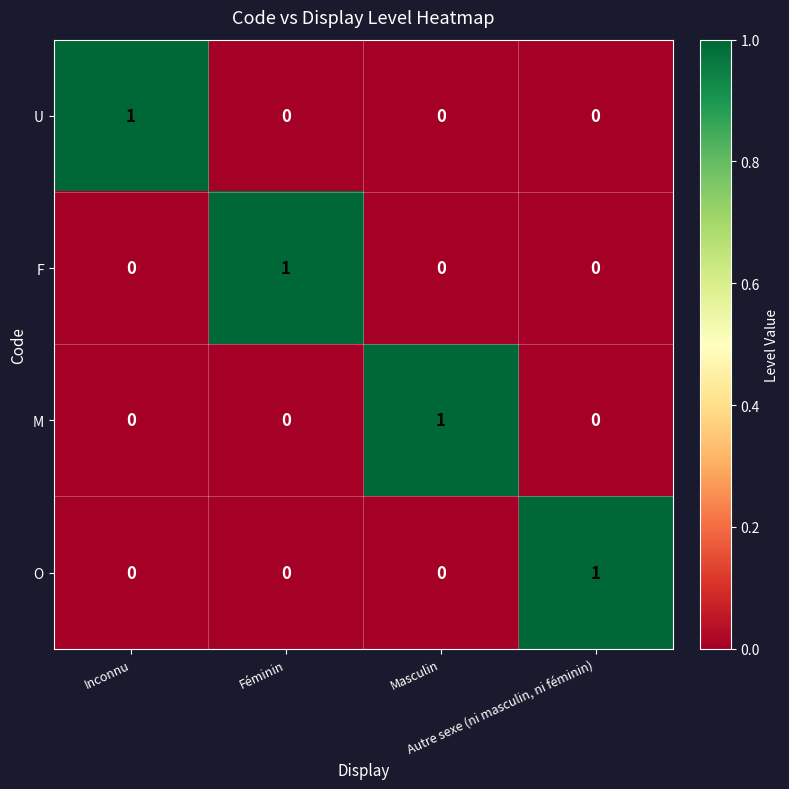

At how many categories does at least one series exceed 0?

4